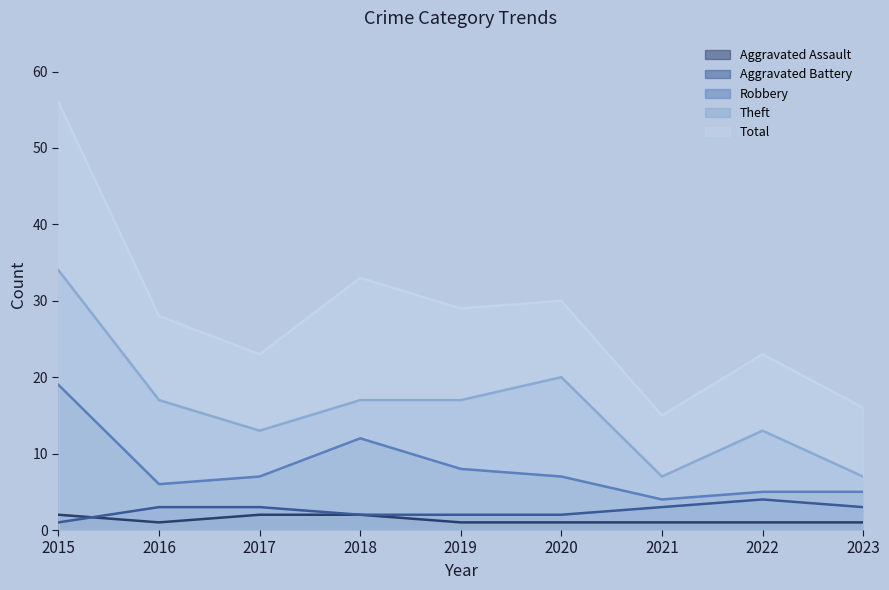

What is the value of the Robbery point at the 3rd from the left?

7